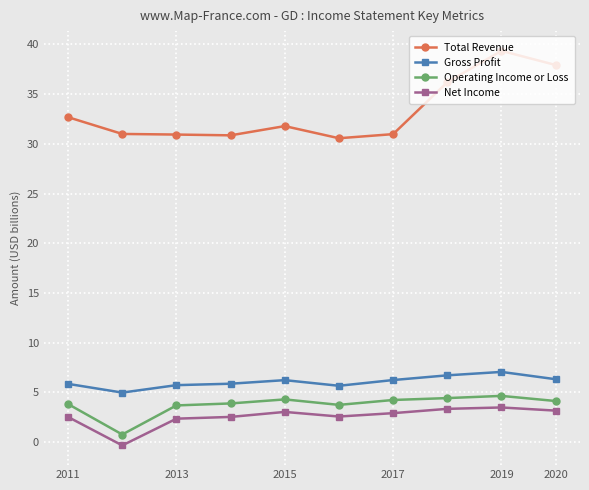

Which series has the widest spread of values?

Total Revenue